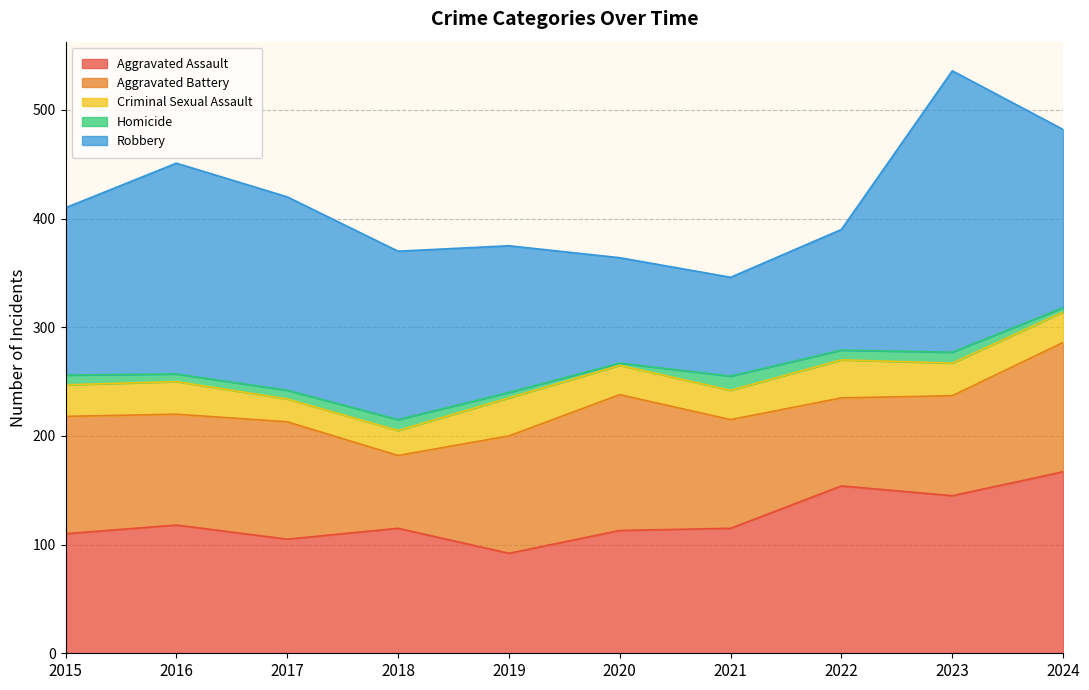

What is the value of the Robbery point at the 9th from the left?

259